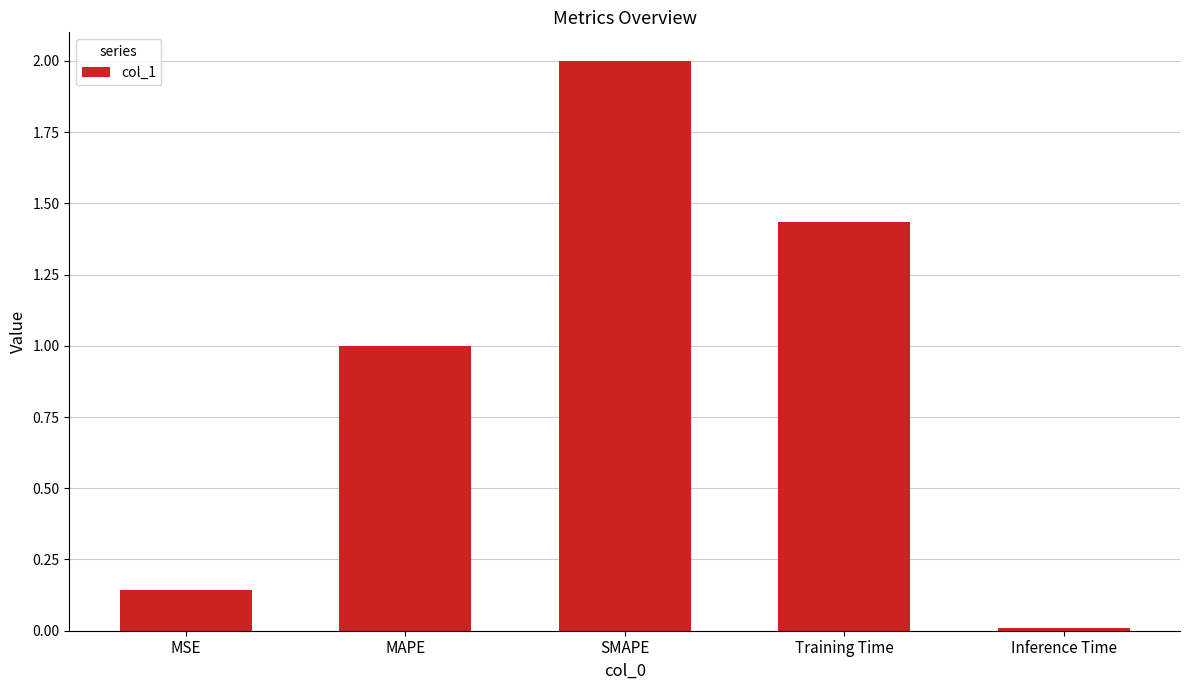

Does the chart contain stacked bars?

No